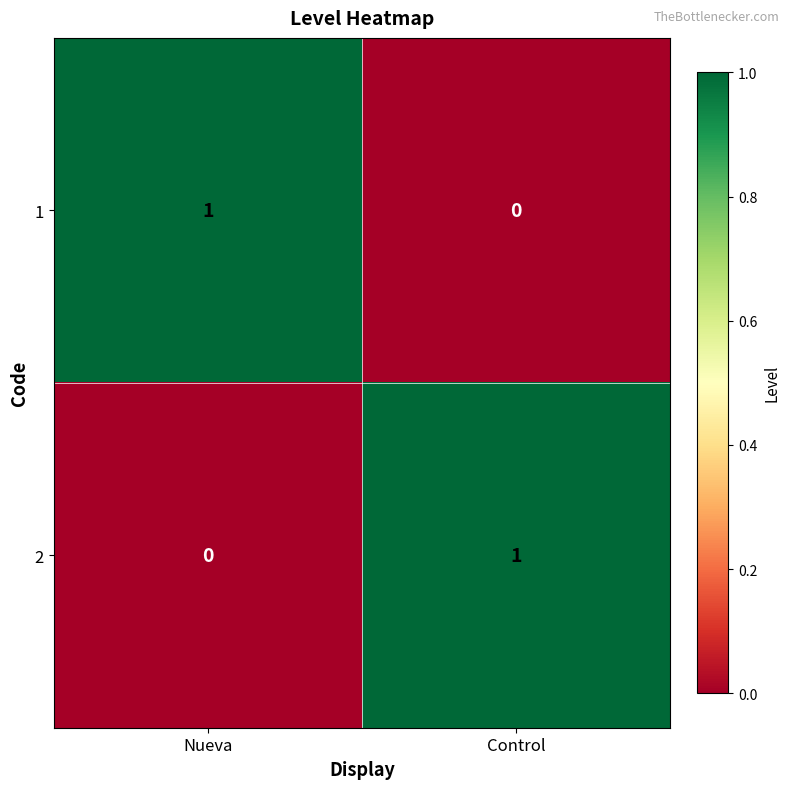

Rank the categories by 1 value from lowest to highest.

Control, Nueva